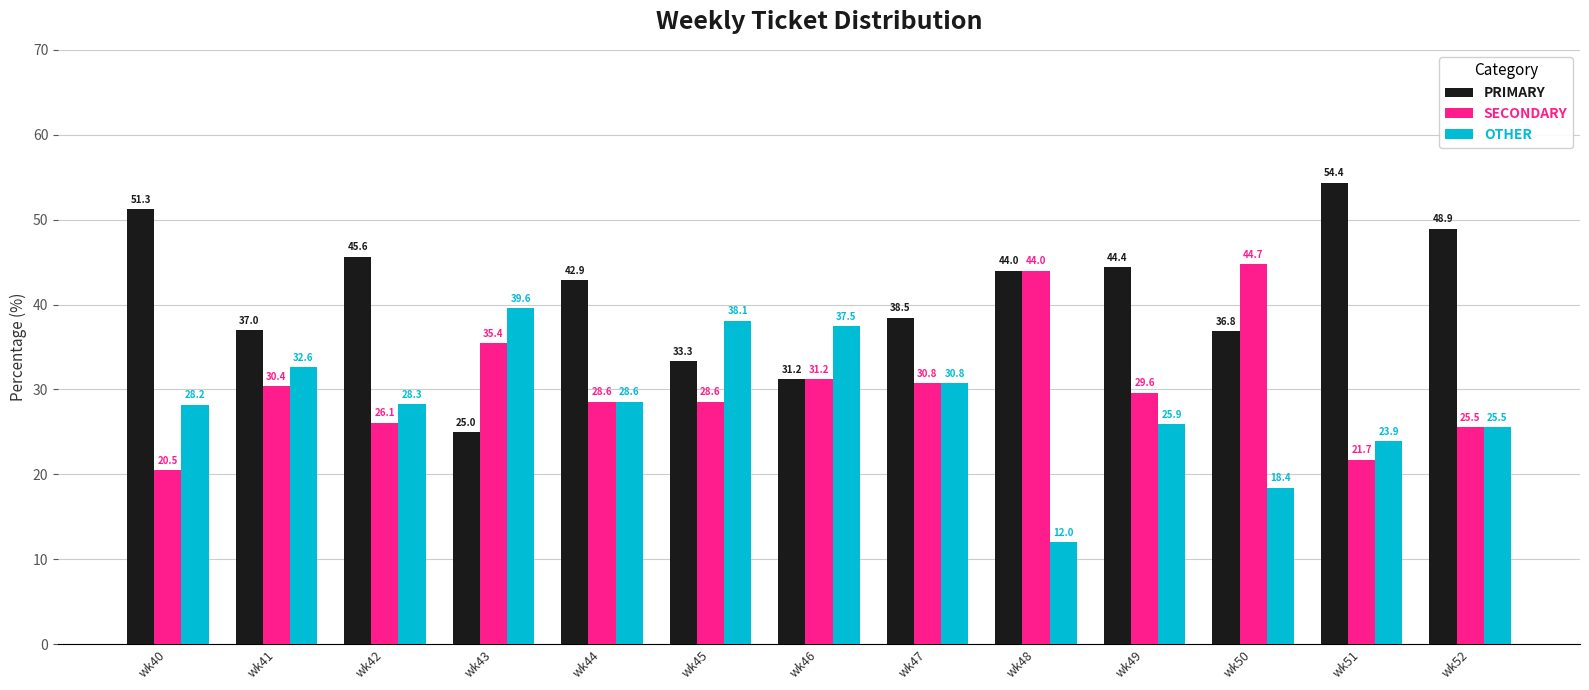

List the series in order of their overall mean, highest first.

PRIMARY, SECONDARY, OTHER